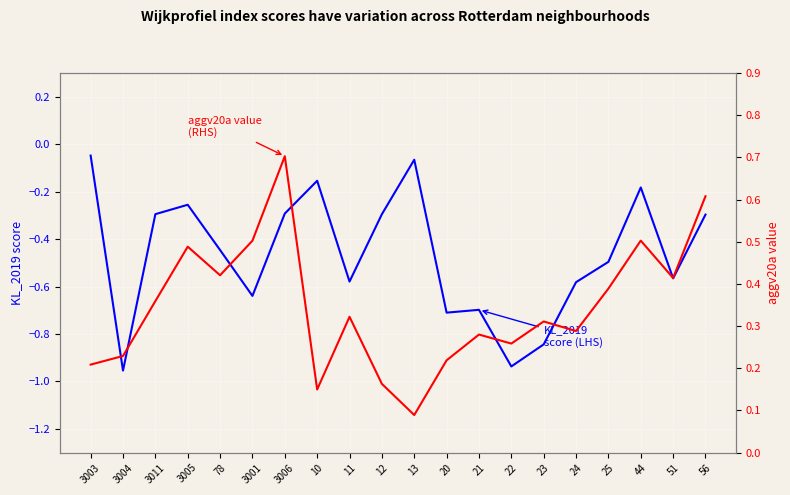

Reading right to left, transcribe all the data shown in this chart.

KL_2019 (LHS): -0.3	-0.6	-0.2	-0.5	-0.6	-0.8	-0.9	-0.7	-0.7	-0.1	-0.3	-0.6	-0.2	-0.3	-0.6	-0.4	-0.3	-0.3	-1.0	-0.0
aggv20a (RHS): 0.6	0.4	0.5	0.4	0.3	0.3	0.3	0.3	0.2	0.1	0.2	0.3	0.1	0.7	0.5	0.4	0.5	0.4	0.2	0.2